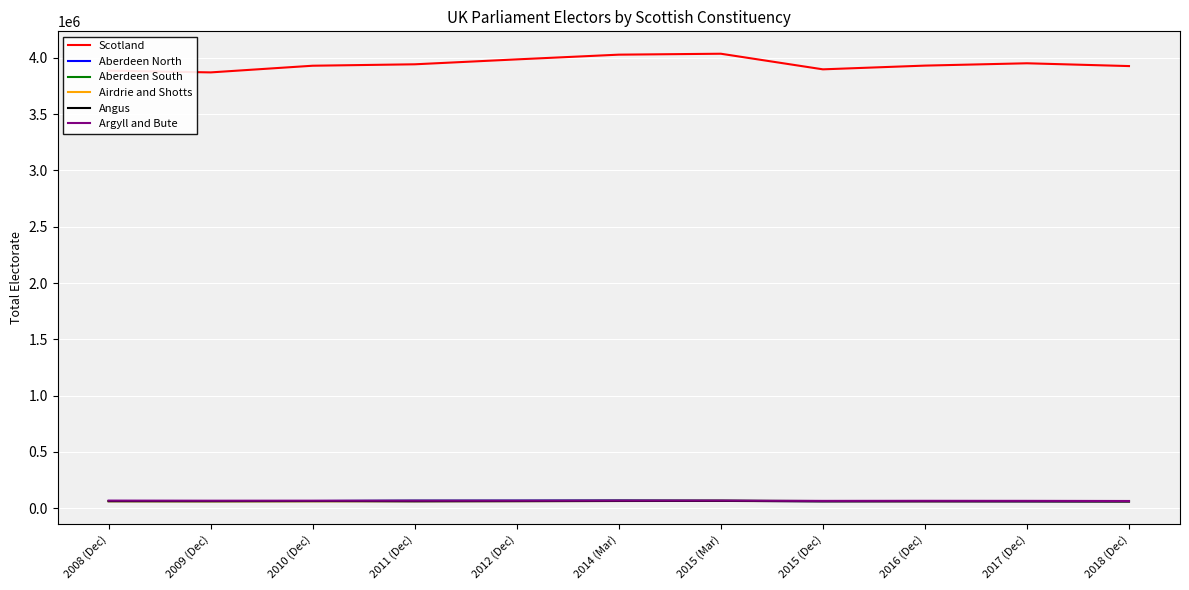

The Aberdeen South series shows 66303 at 2011 (Dec). True or false?

True